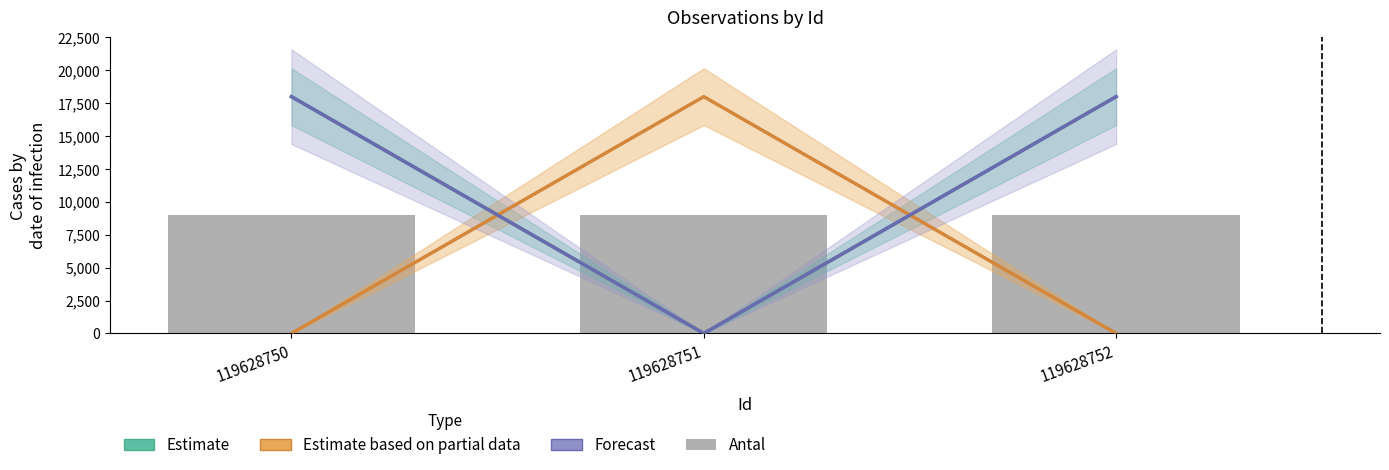

What are all the series names shown in the legend?

Estimate, Estimate based on partial data, Forecast, Antal